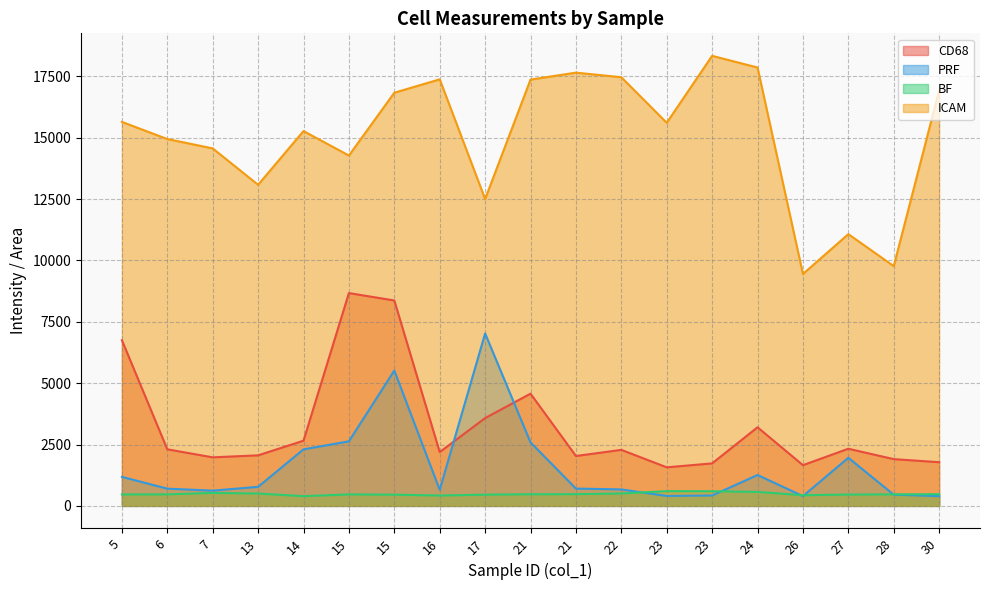

What is the value of the PRF point at the 10th from the left?

2586.9